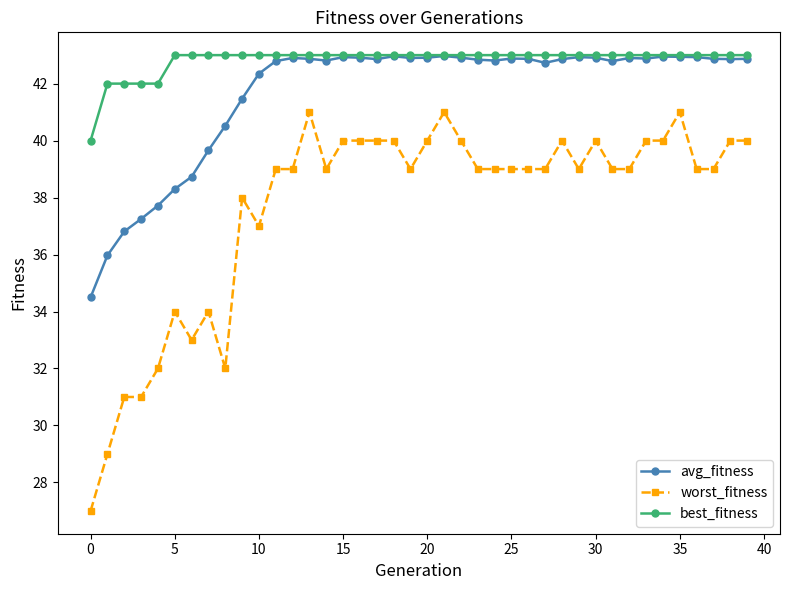

What is the lowest value of the worst_fitness series?

27.0